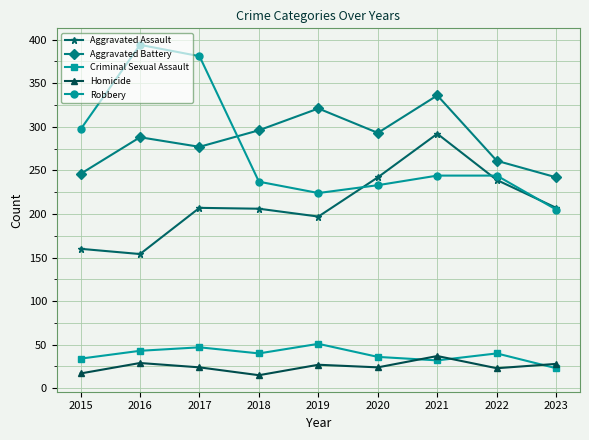

True or false: Homicide and Robbery cross at least once.

False